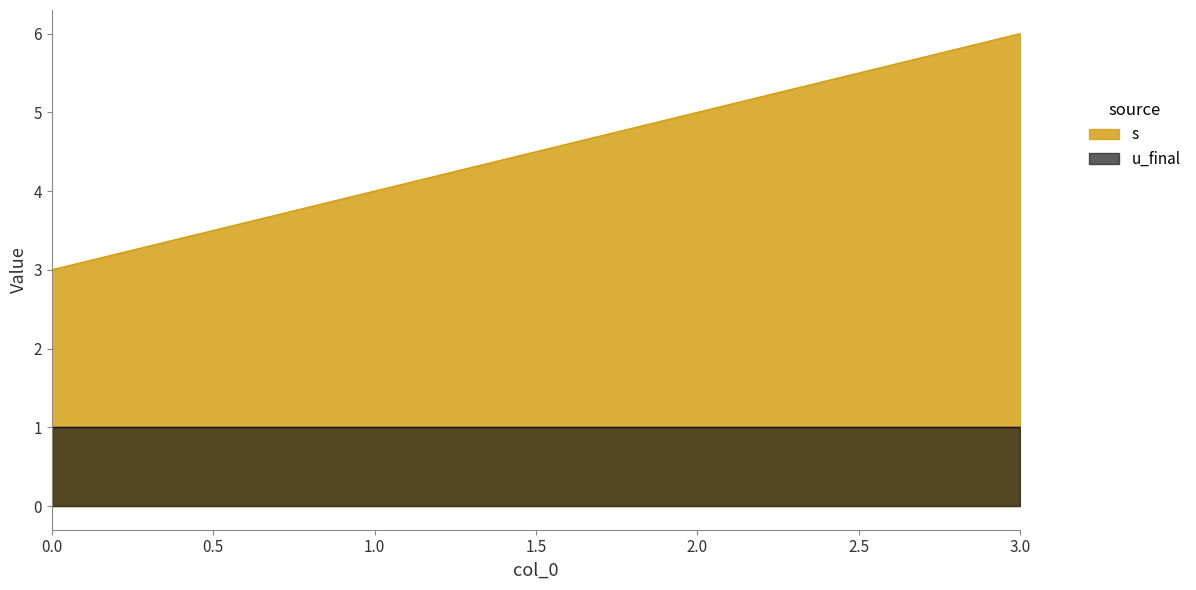

List the labels in order of value, largest first.

3, 2, 1, 0